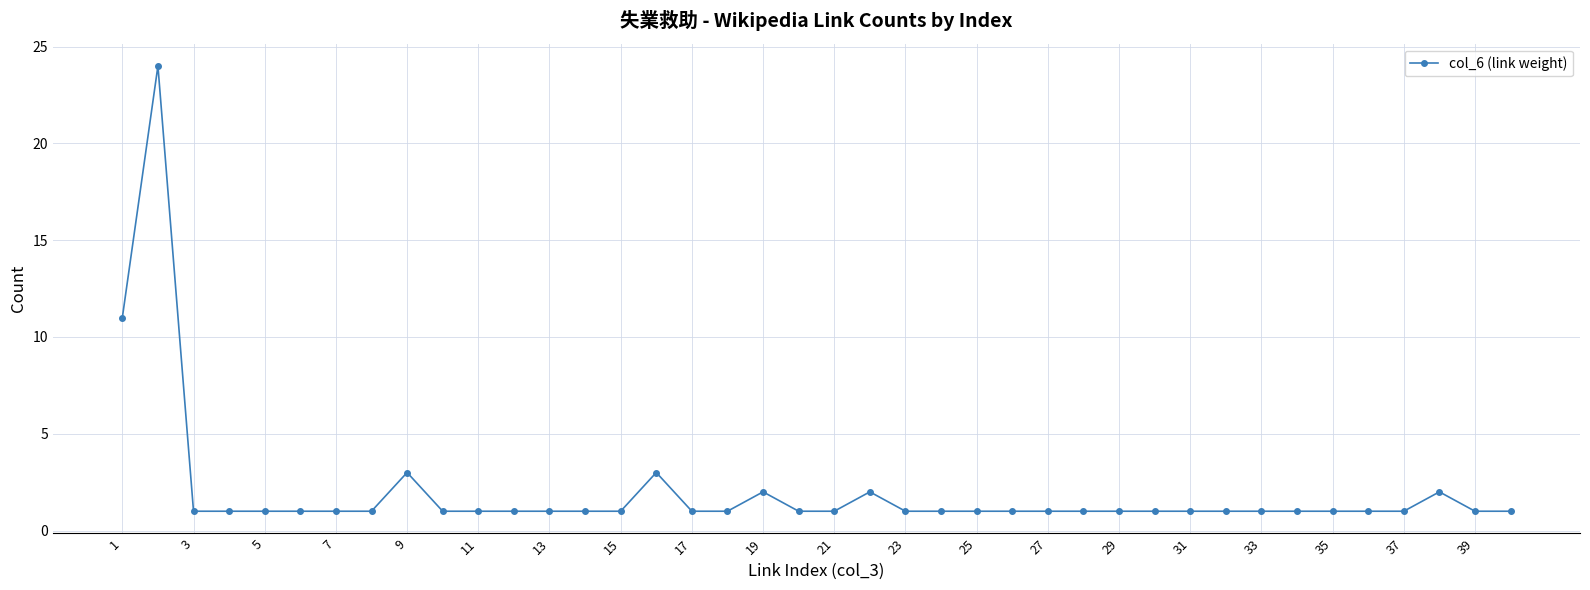

What is the value of the 31st point from the left?

1